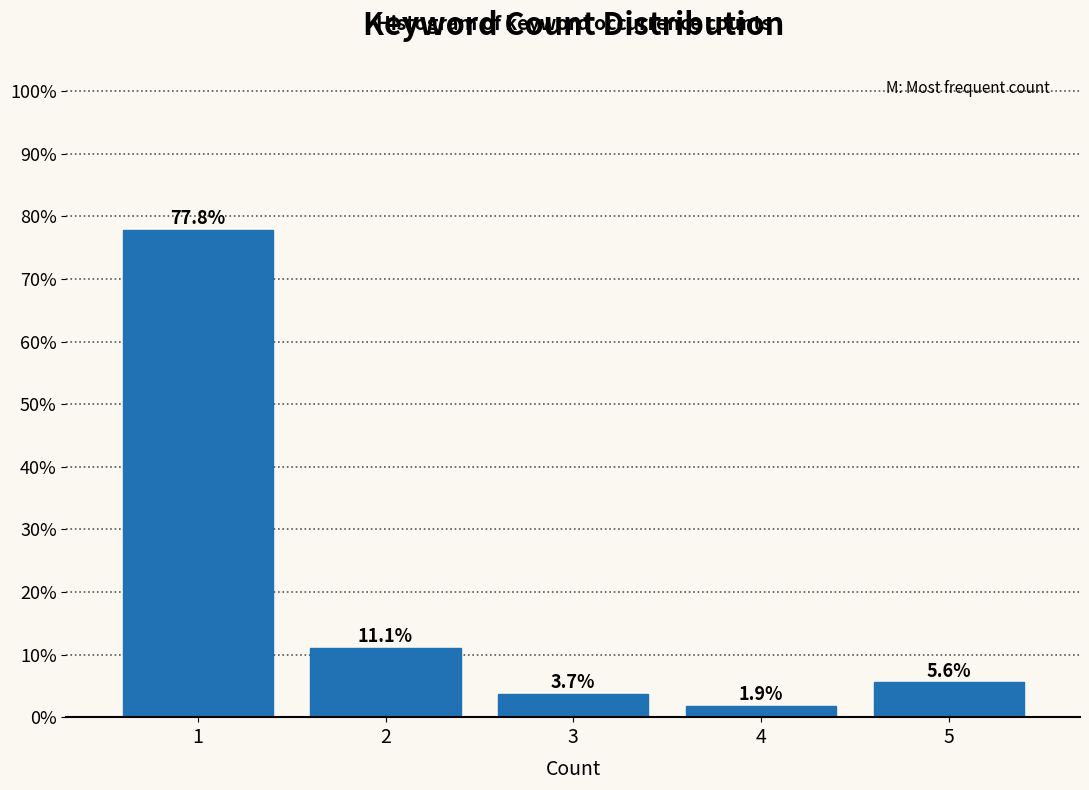

Reading left to right, list every bar in this chart as the range it spans on the x-axis followed by its height.

0.5 to 1.5: 77.8
1.5 to 2.5: 11.1
2.5 to 3.5: 3.7
3.5 to 4.5: 1.9
4.5 to 5.5: 5.6